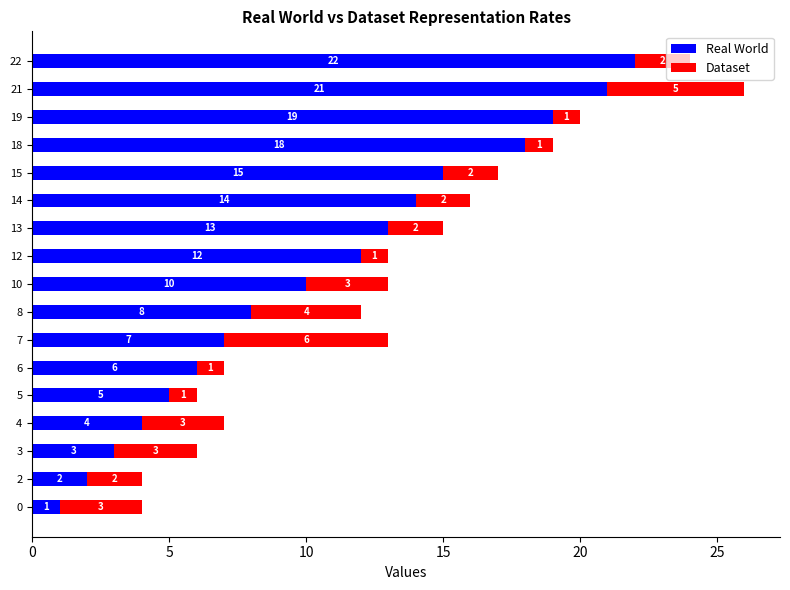

At which category is the sum across all series the highest?

21